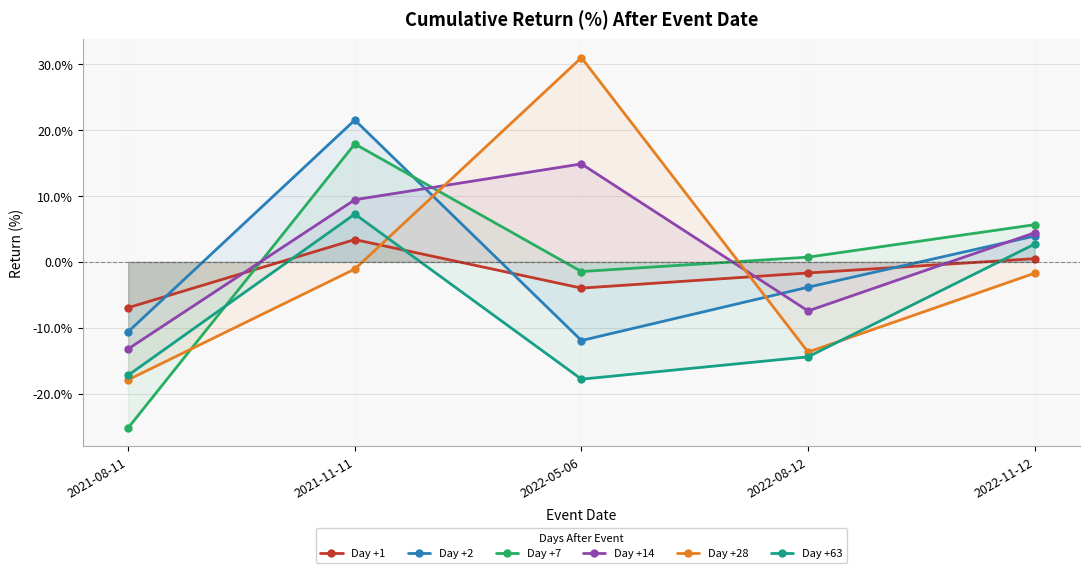

Is it true that Day +28 equals -23.4 at 2021-08-11?

False